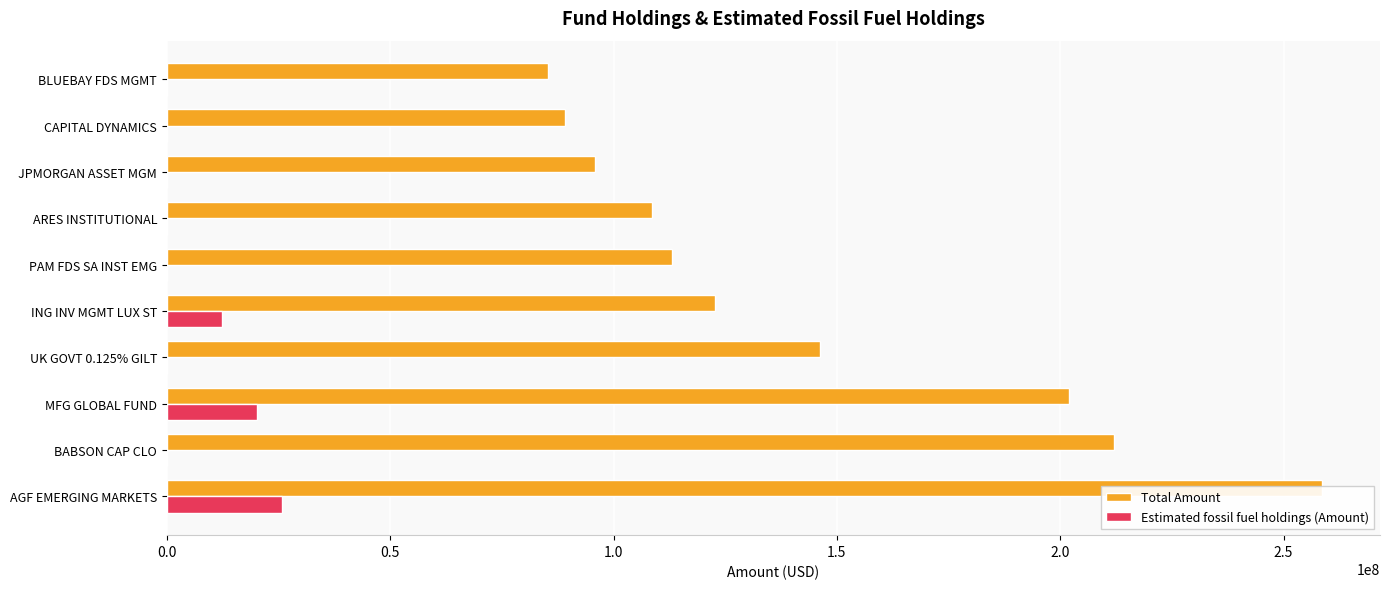

Which series changed the most between AGF EMERGING MARKETS and JPMORGAN ASSET MGM?

Total Amount